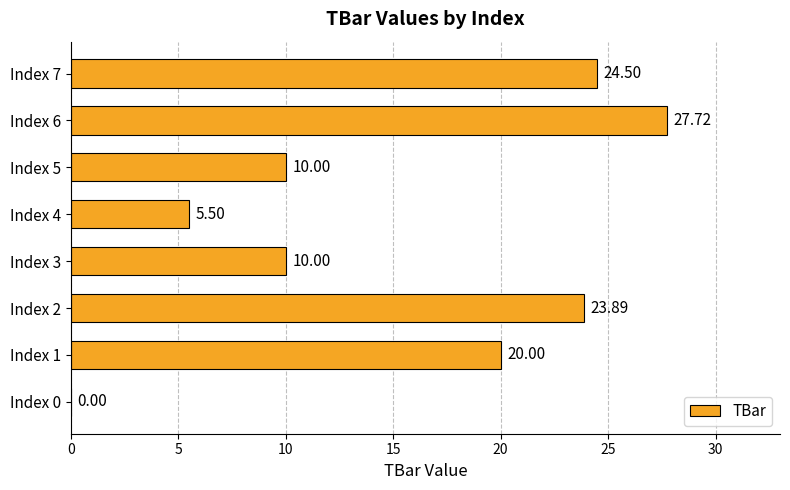

What is the sum of all values?

121.6